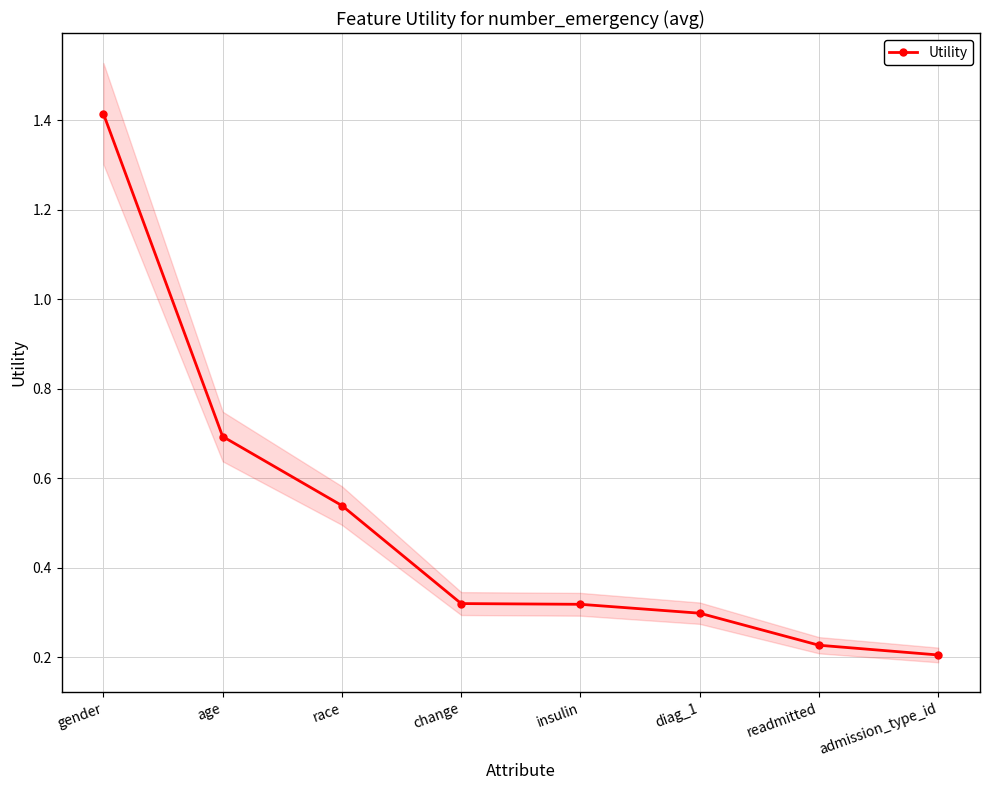

What is the change in value from age to race?

-0.2